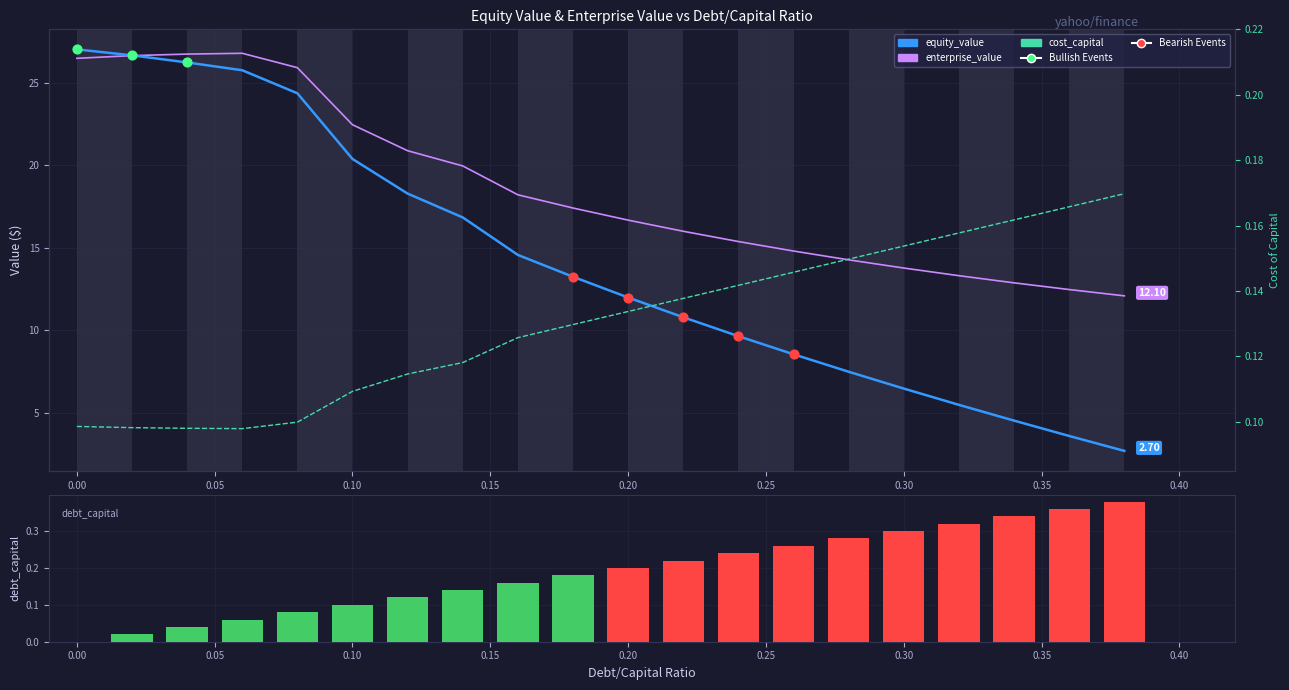

Which series has the largest Y range (max minus min)?

equity_value